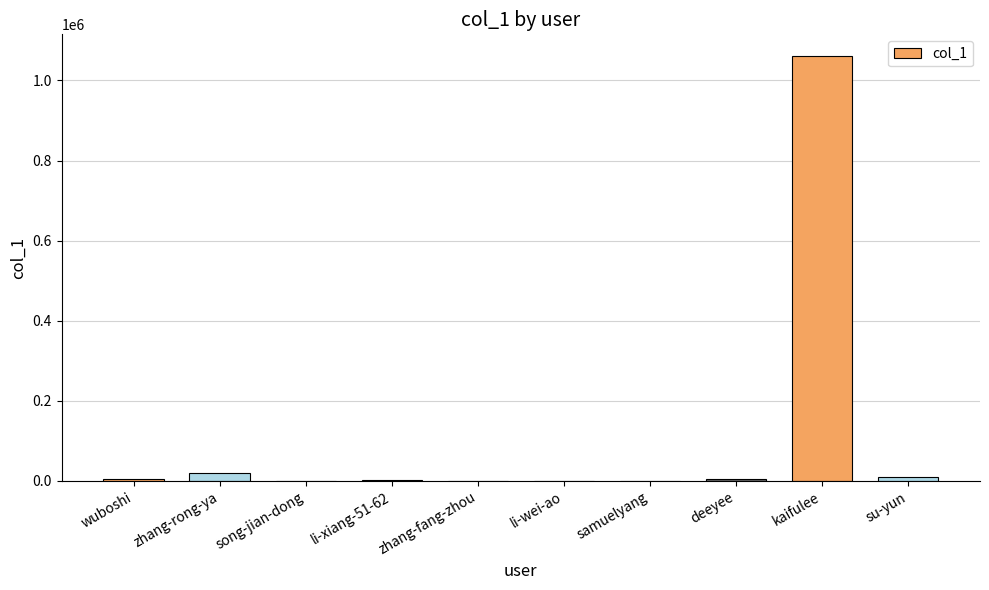

What is the sum of all values?

1103571